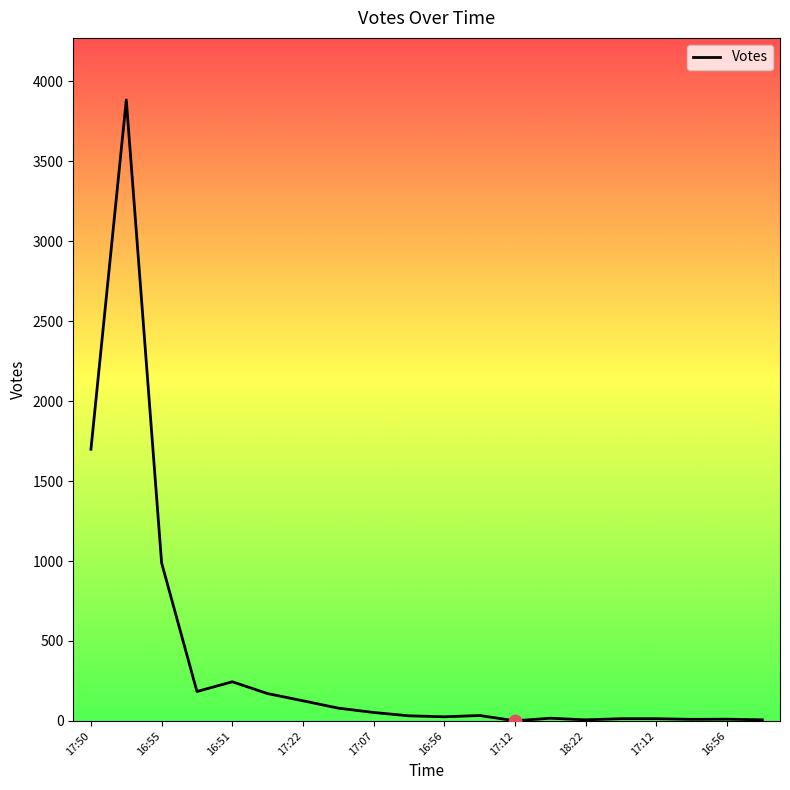

What is the difference between the maximum and minimum values?

3882